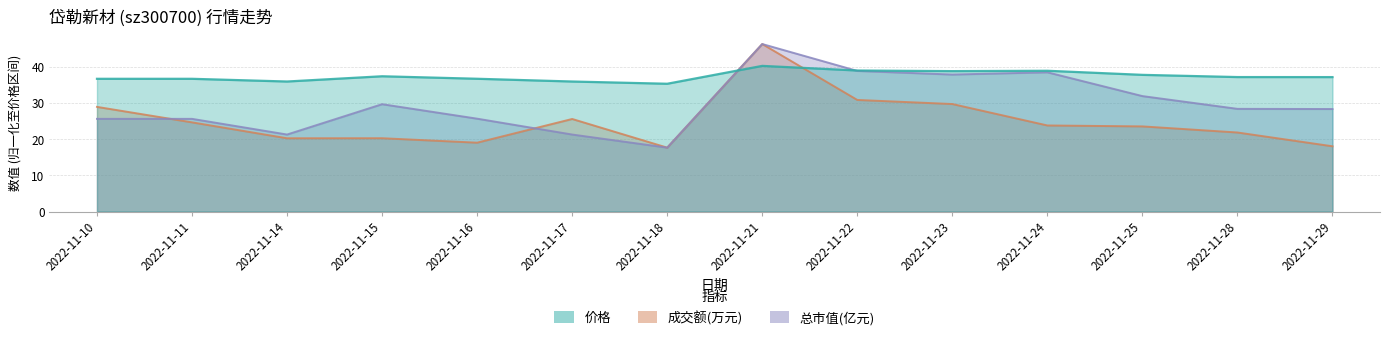

Between 2022-11-23 and 2022-11-22, which is larger?

2022-11-22